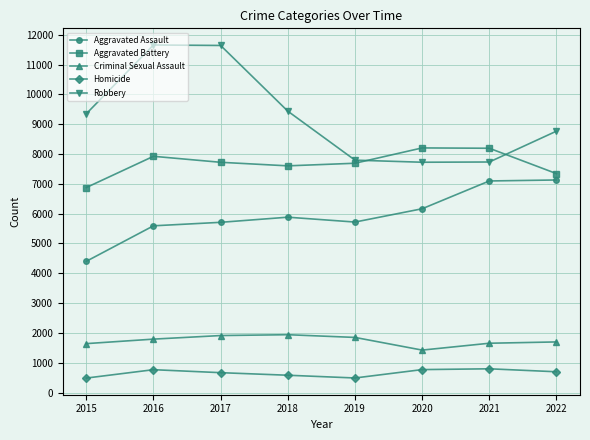

True or false: Aggravated Battery and Aggravated Assault intersect in this chart.

False